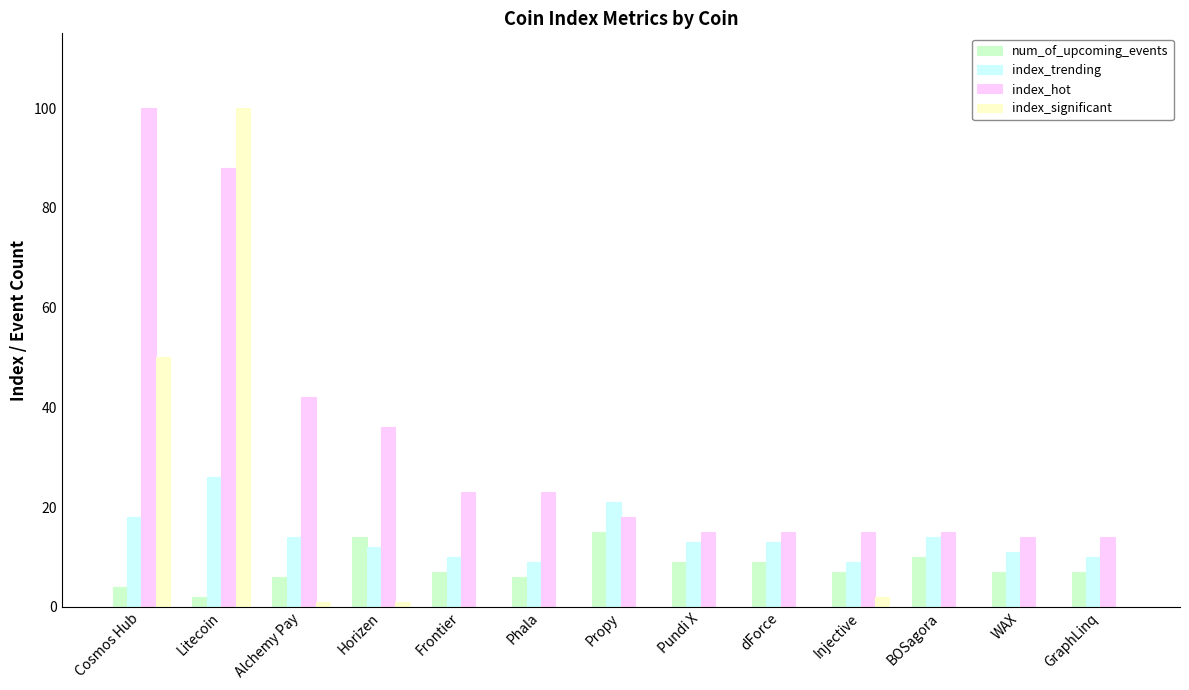

What is the maximum value shown in the chart?

100